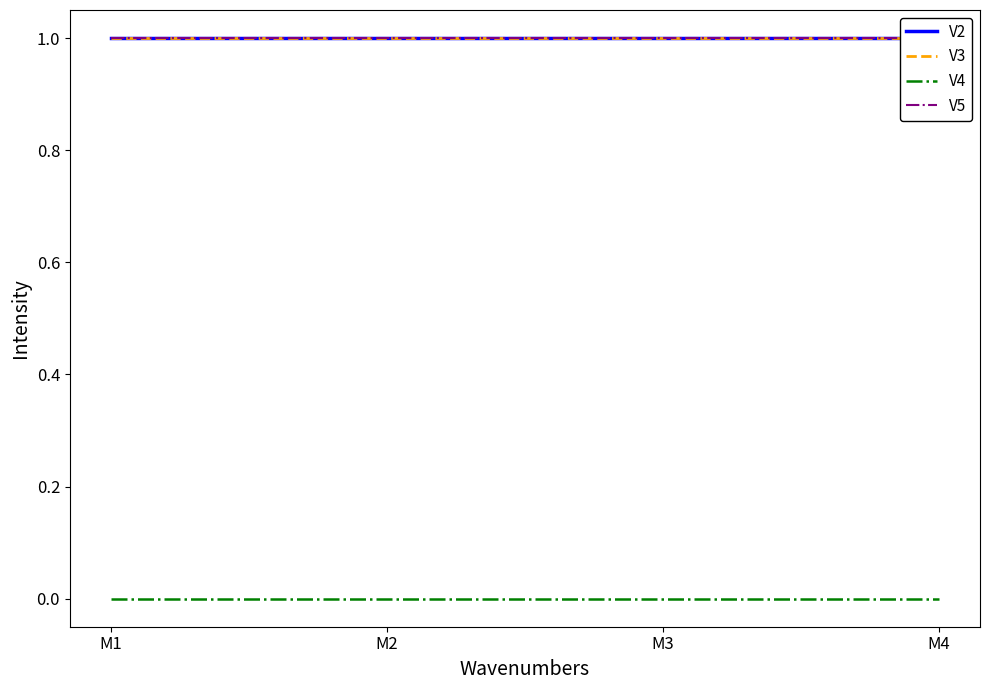

How many data points does each series have?

4